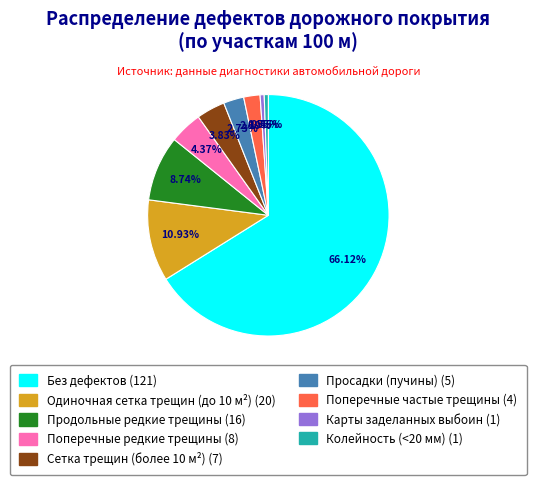

Combined, what portion of the pie is Поперечные редкие трещины and Просадки (пучины)?

7.1%